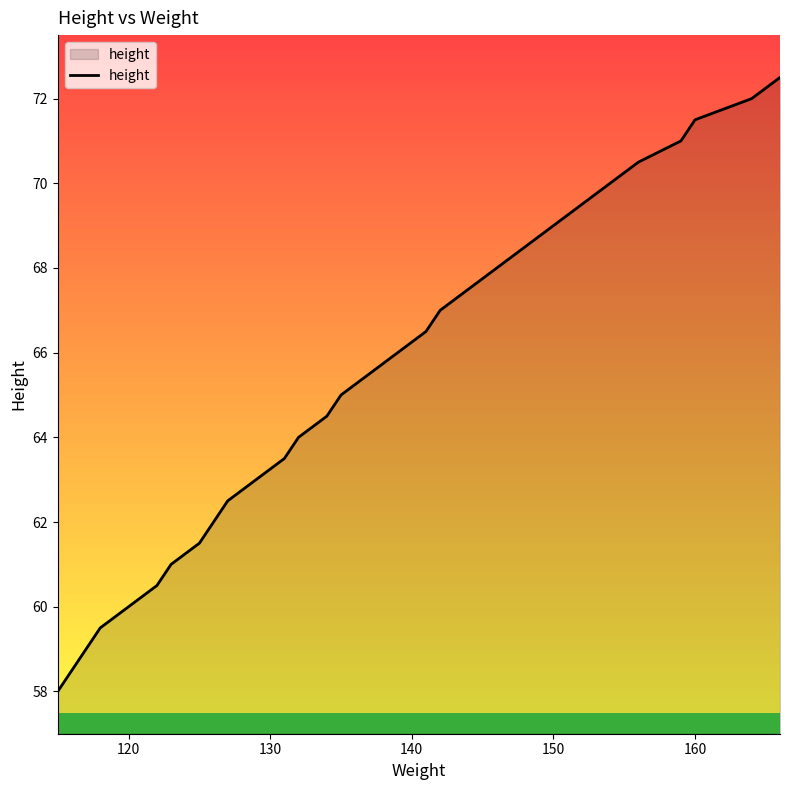

What is the maximum value shown in the chart?

72.5